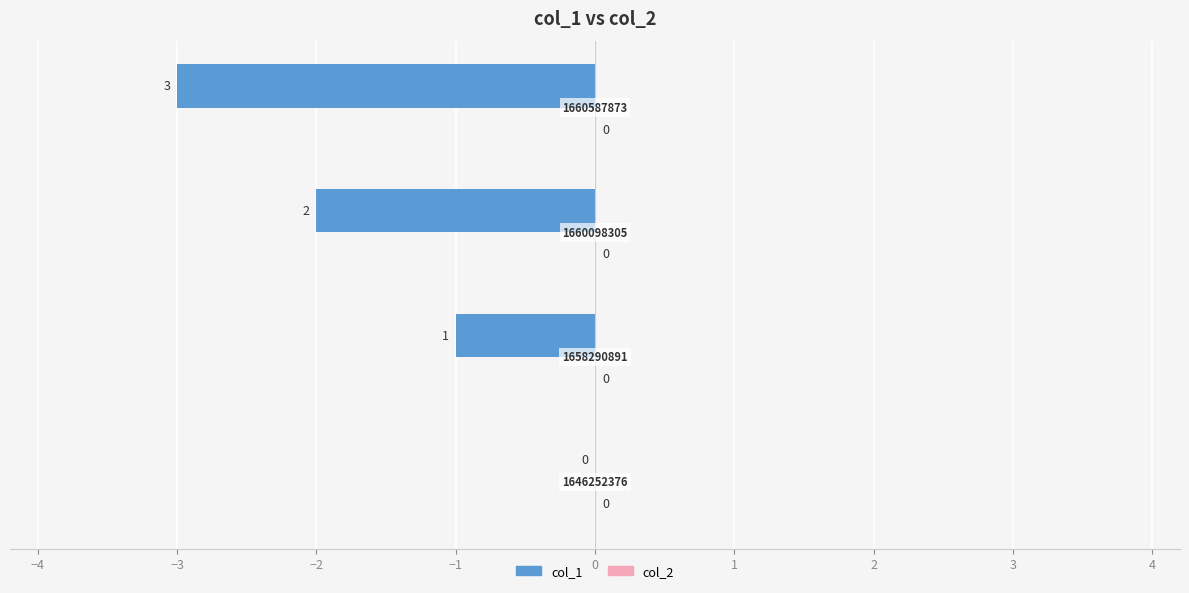

Are the bars horizontal?

Yes